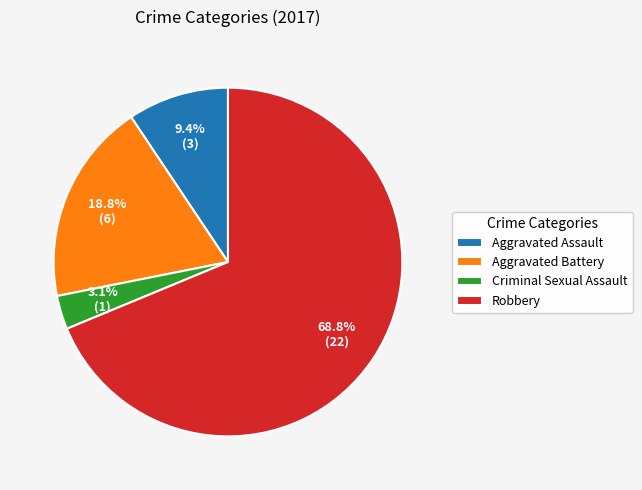

Between Criminal Sexual Assault and Robbery, which is larger?

Robbery